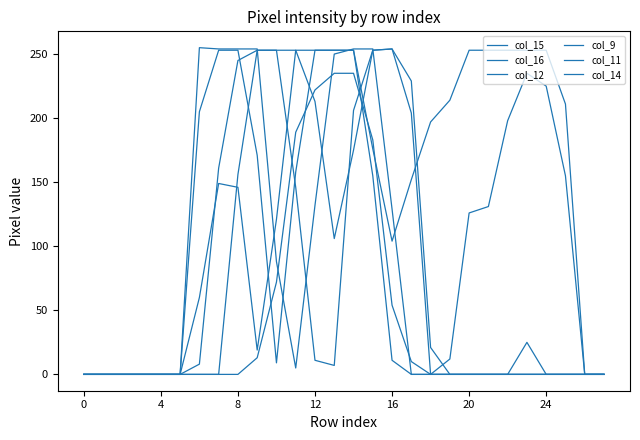

How many lines are shown in the chart?

6